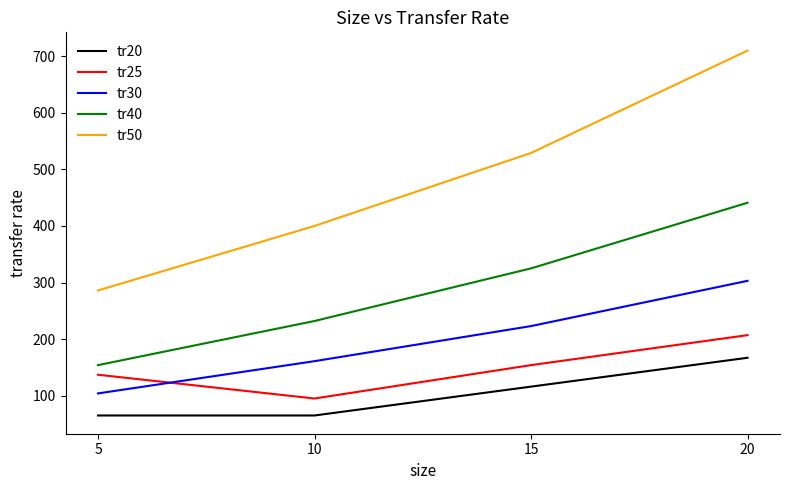

What value does the tr25 series have at 10, to the nearest 5?

95